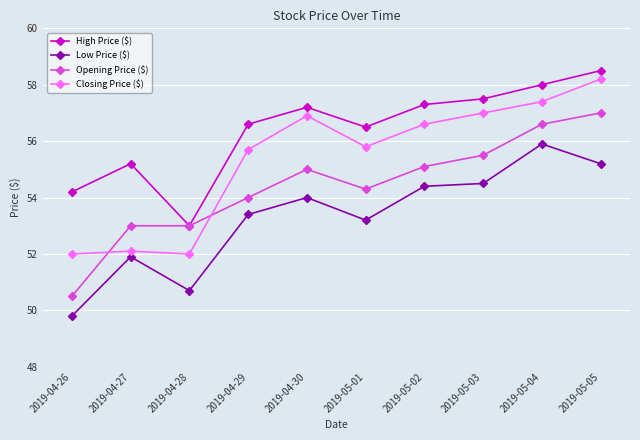

At which label does Closing Price ($) first exceed 56?

2019-04-30